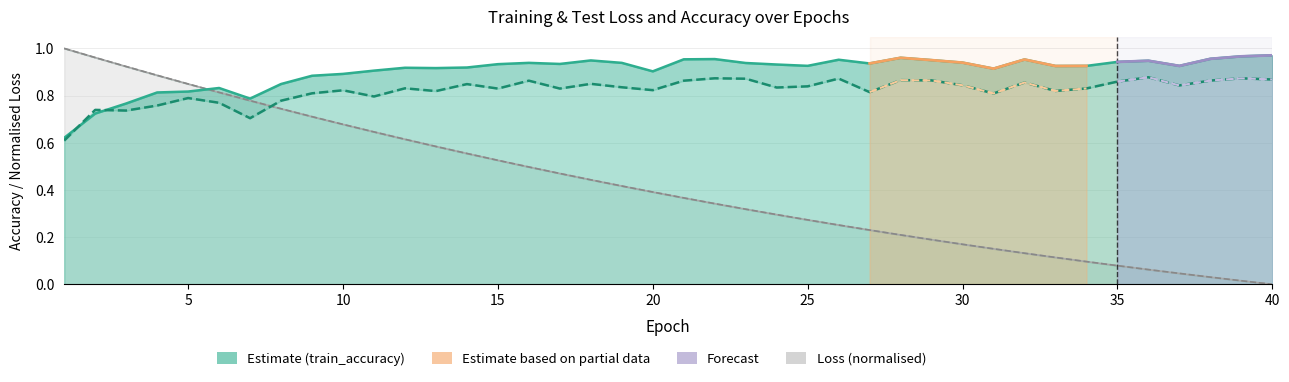

What is the average value of the train_accuracy series?

0.9